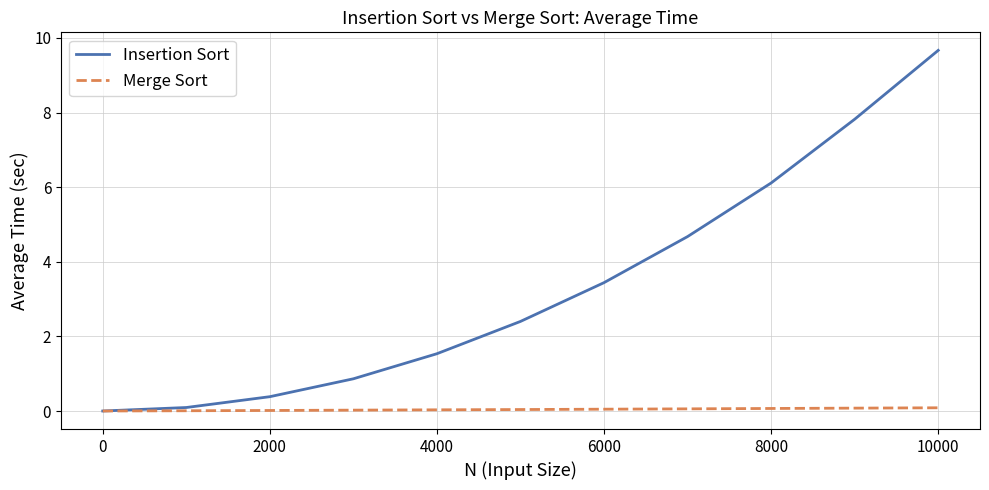

List the series in order of their peak value, highest first.

Insertion Sort, Merge Sort